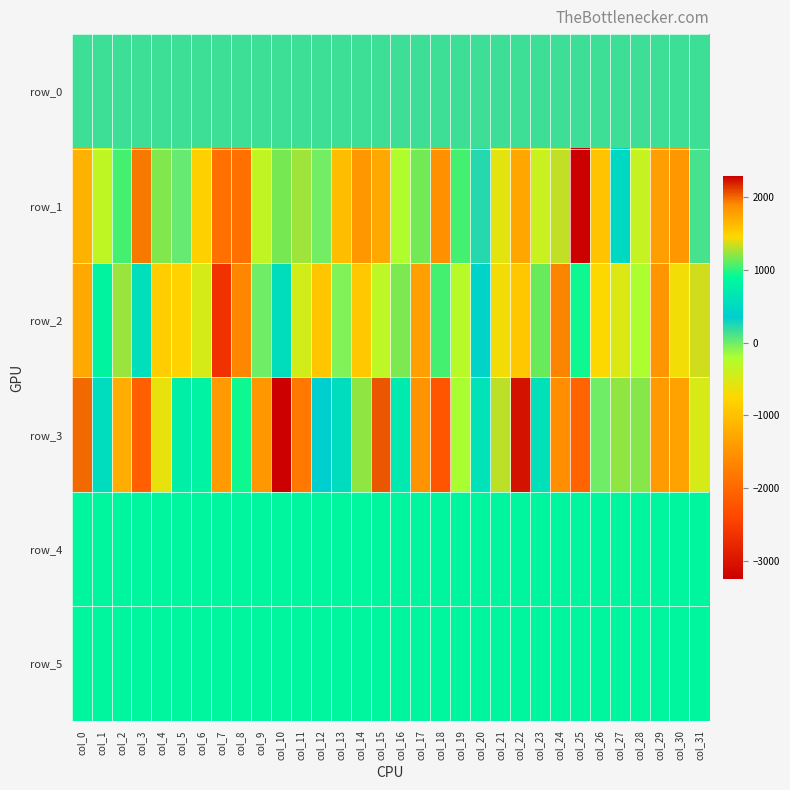

True or false: row_3 has a value of 776.0 at col_5.

True